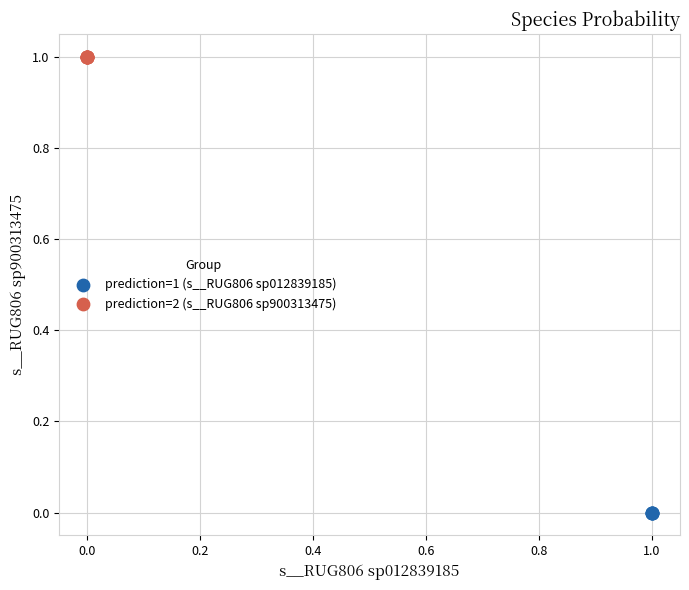

Which series contains the highest Y value?

prediction=2 (s__RUG806 sp900313475)